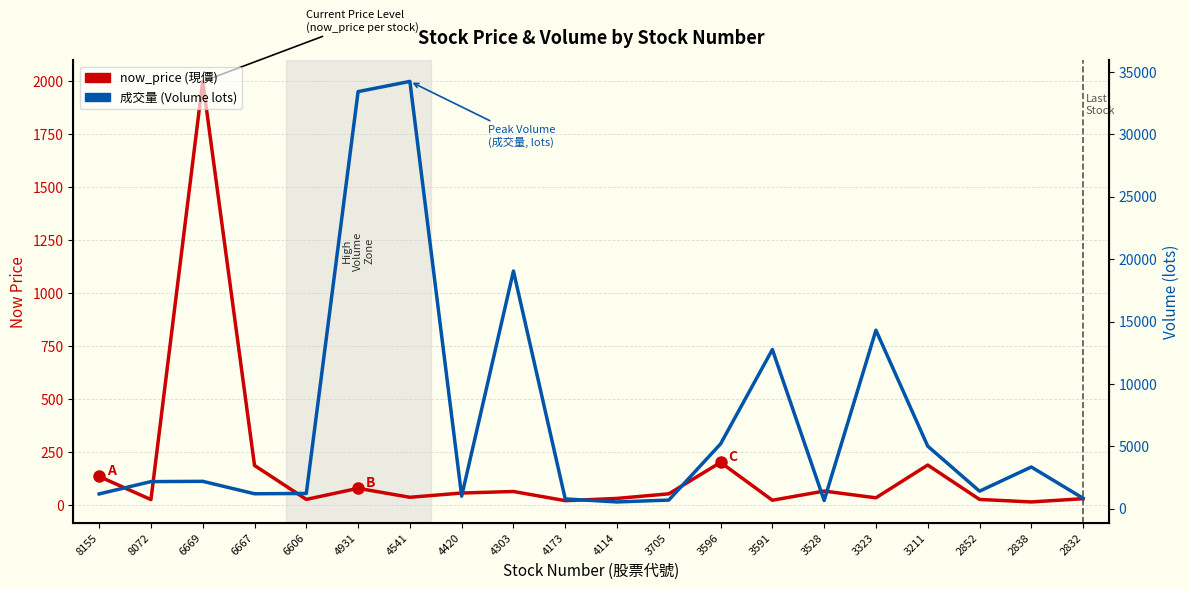

What is the difference between the highest and lowest values at 3528?

605.3